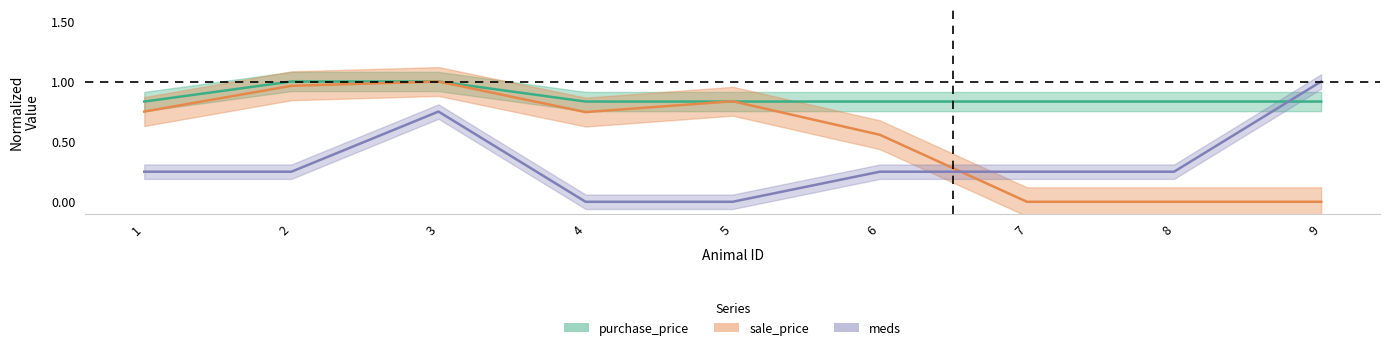

Where do meds and sale_price first cross each other?

6 and 7